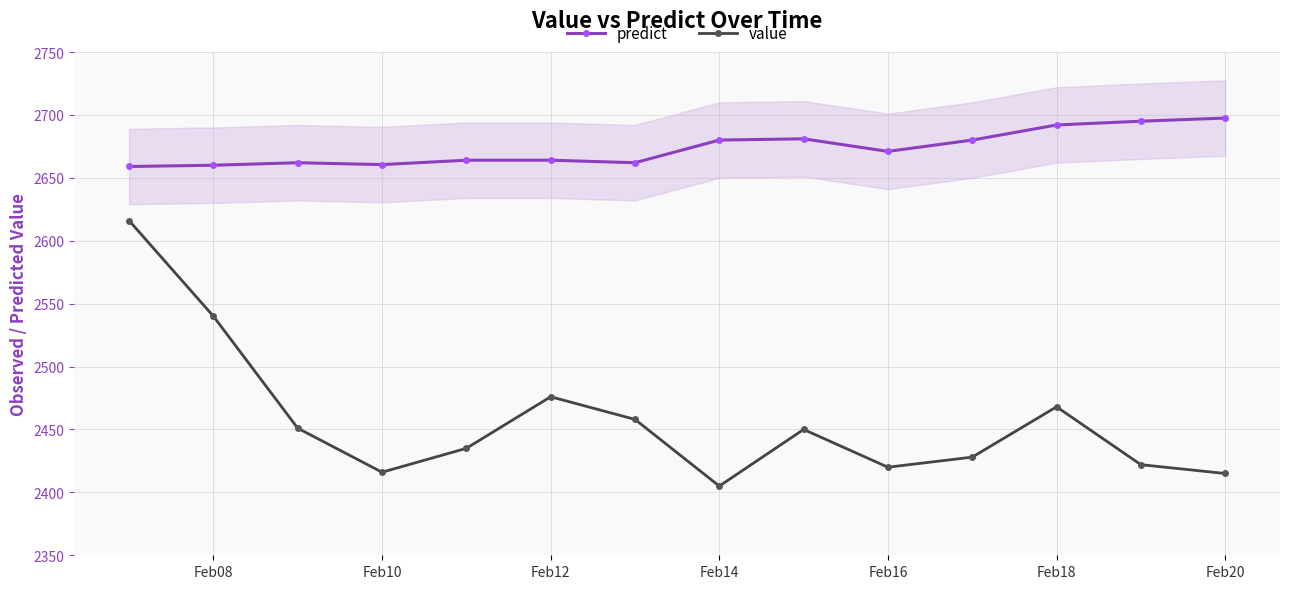

True or false: predict has more than 1 points higher than both neighbors.

True